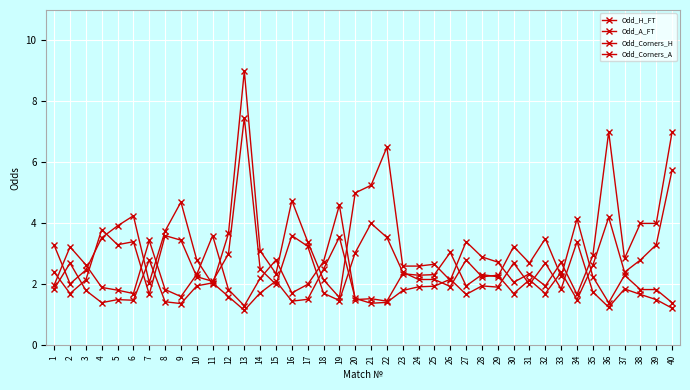

Does the chart display data point markers on the line(s)?

Yes